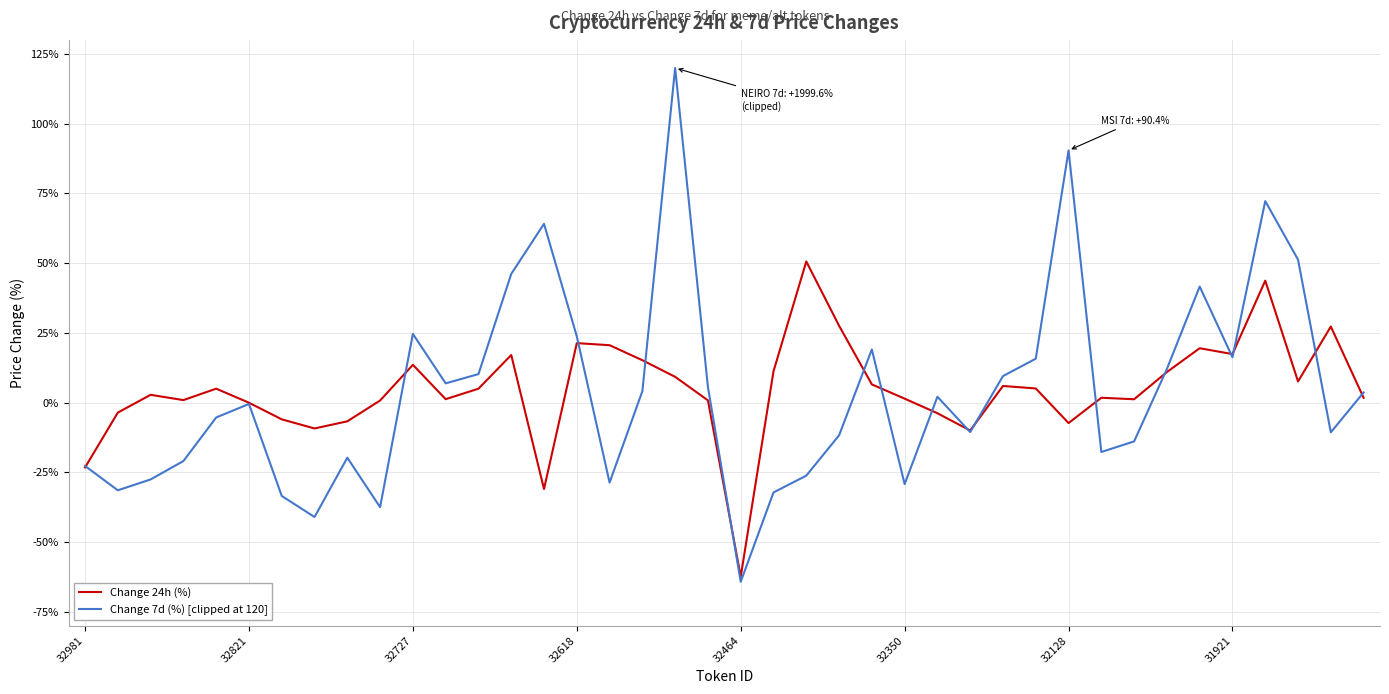

Which series has the largest range (max minus min)?

Change 7d (%) [clipped at 120]